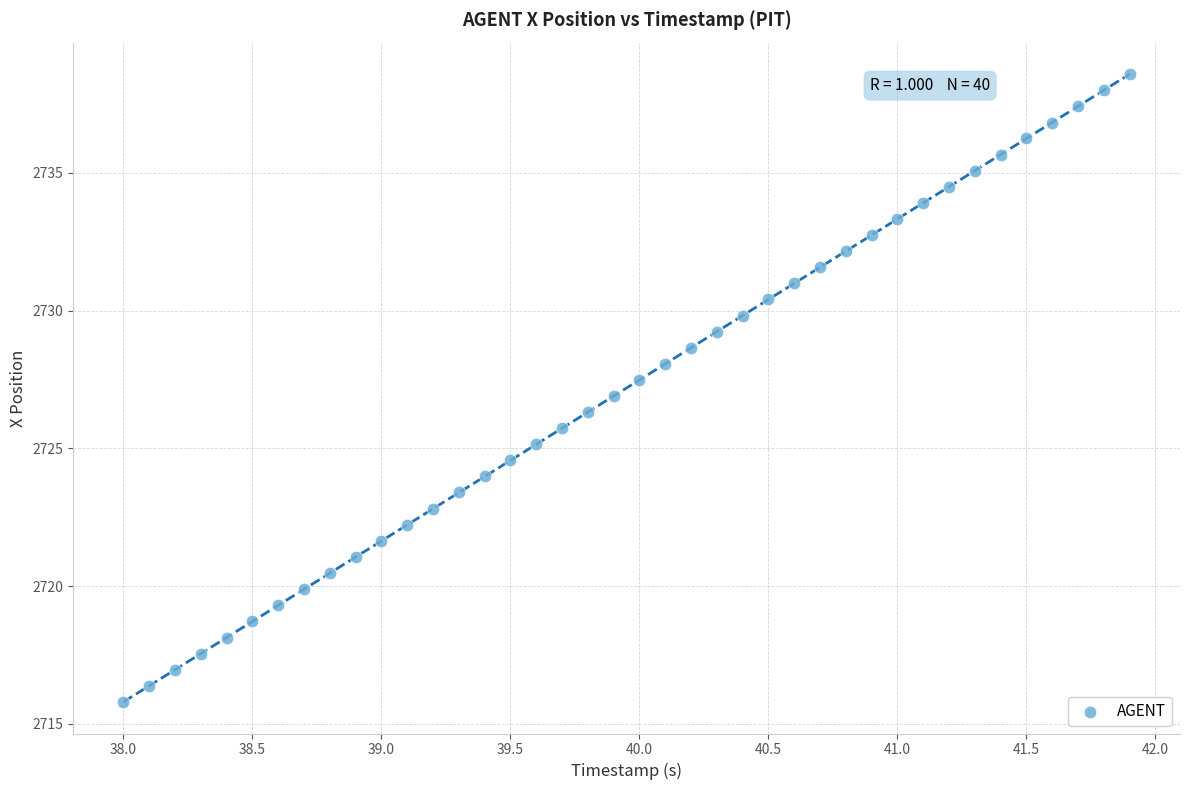

What is the range of Y values (max minus min)?

22.8